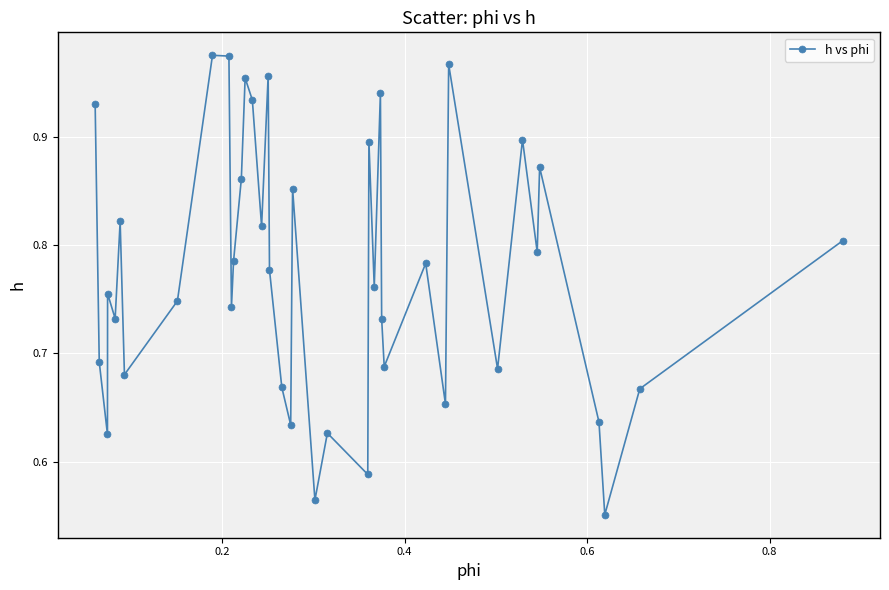

What is the difference between the maximum and minimum values?

0.4